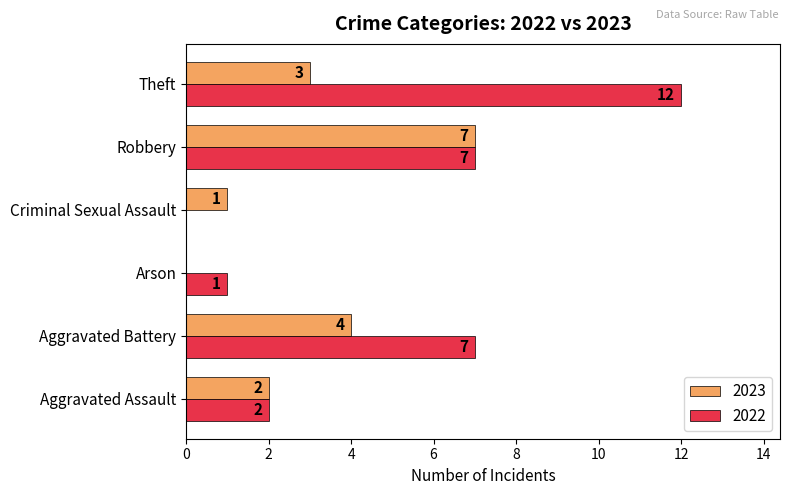

What is the total value across all series at Theft?

15